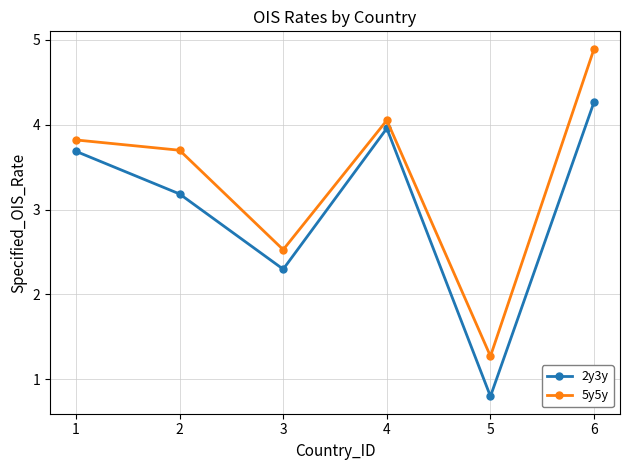

What is the sum of all 2y3y values?

18.2